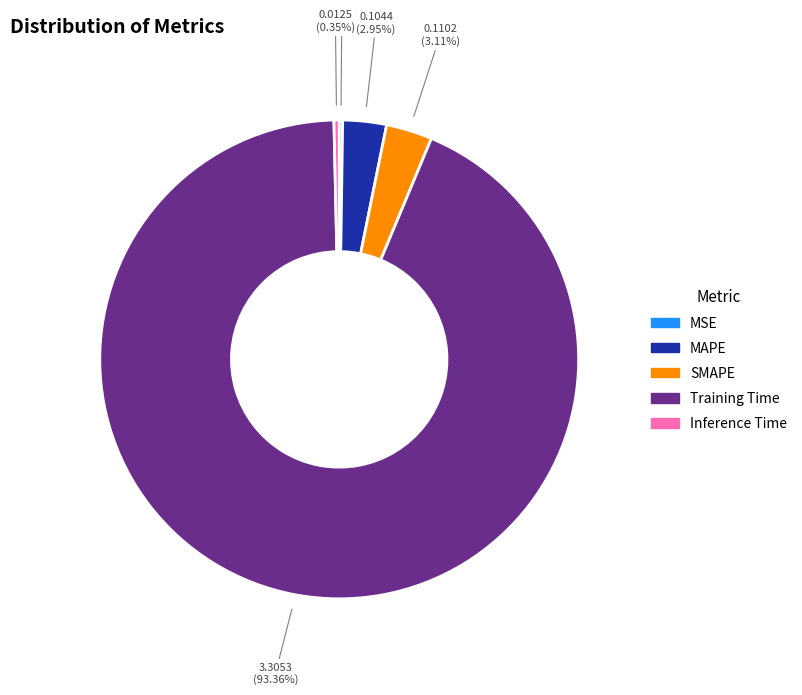

Is there any slice that represents more than half of the pie?

Yes